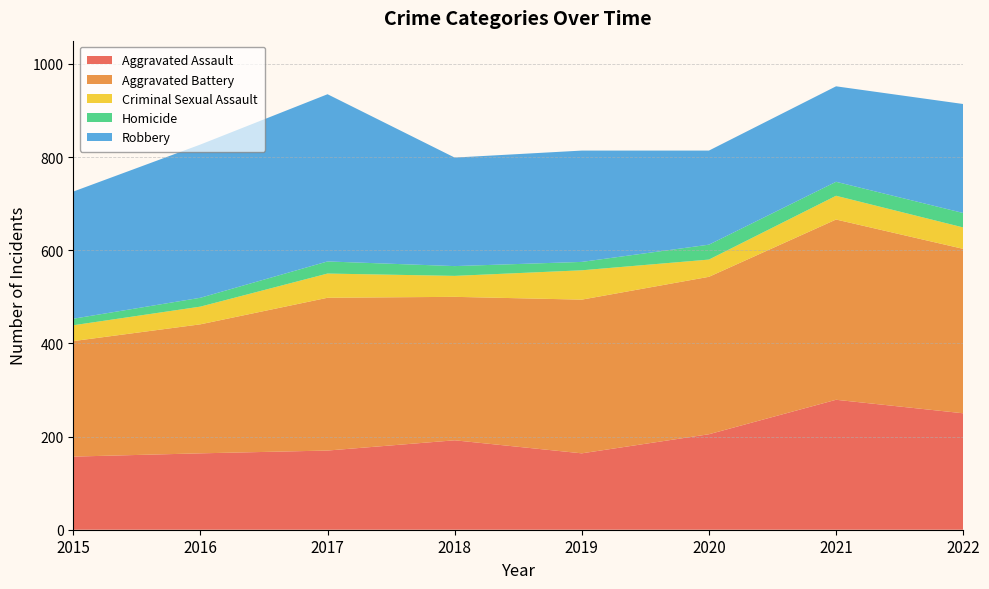

Reading right to left, transcribe all the data shown in this chart.

Aggravated Assault: 250	279	205	164	192	170	164	157
Aggravated Battery: 353	387	338	330	308	328	277	248
Criminal Sexual Assault: 46	51	37	63	45	52	38	34
Homicide: 31	30	32	18	21	26	19	14
Robbery: 234	205	202	239	233	359	329	273